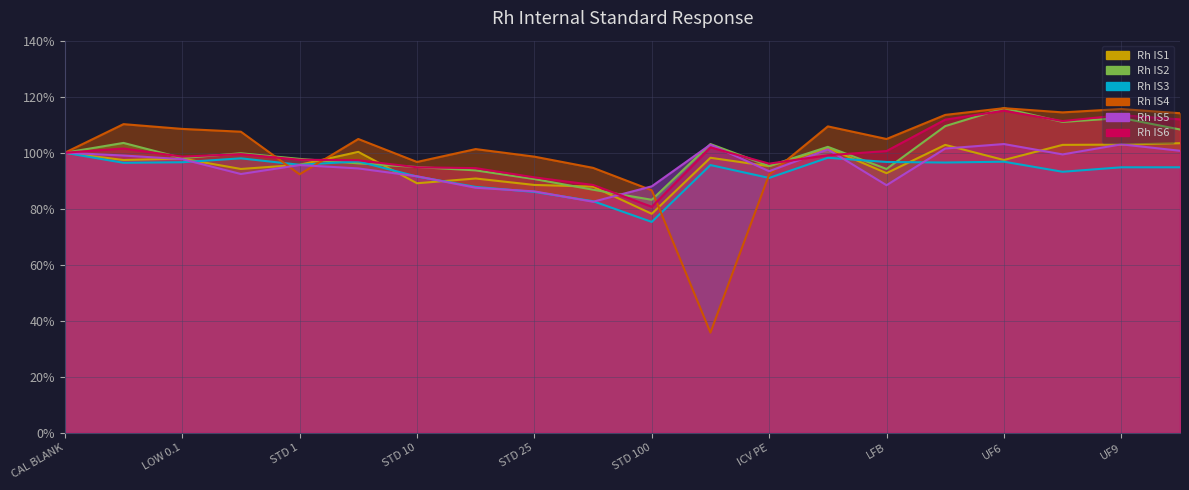

Is the value of Rh IS6 at LOW 0.1 greater than the value of Rh IS4 at UF10?

No